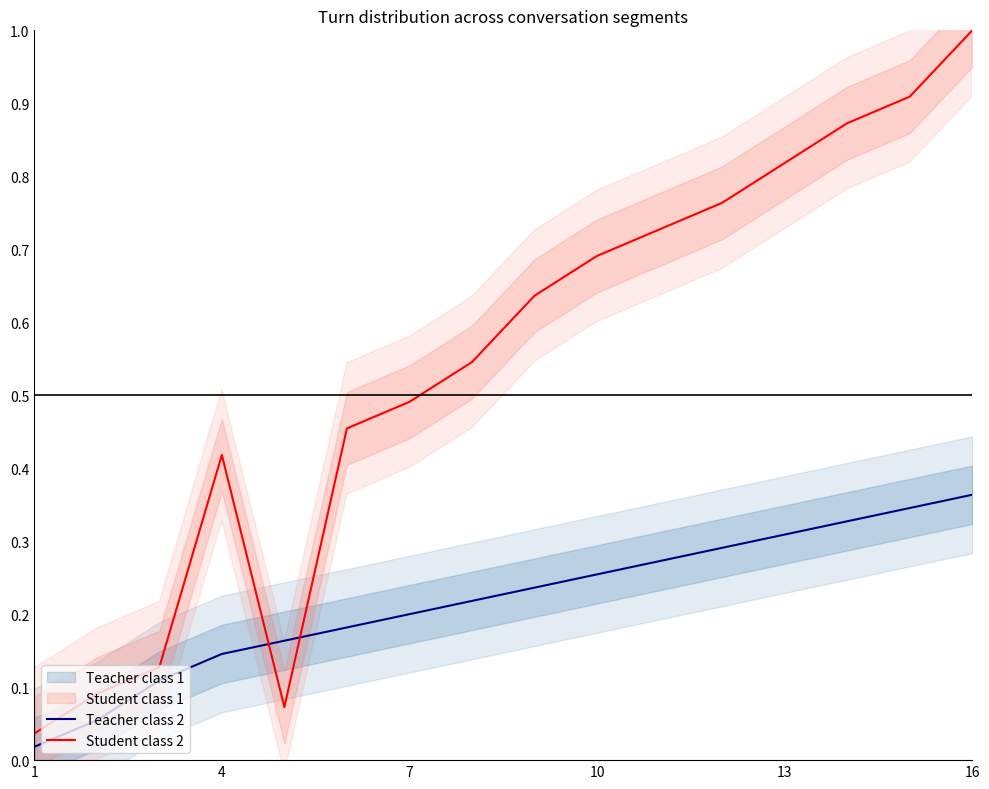

Reading left to right, list all the values displayed in this chart.

Teacher class 2: 0.0	0.1	0.1	0.1	0.2	0.2	0.2	0.2	0.2	0.3	0.3	0.3	0.3	0.3	0.3	0.4
Student class 2: 0.0	0.1	0.1	0.4	0.1	0.5	0.5	0.5	0.6	0.7	0.7	0.8	0.8	0.9	0.9	1.0